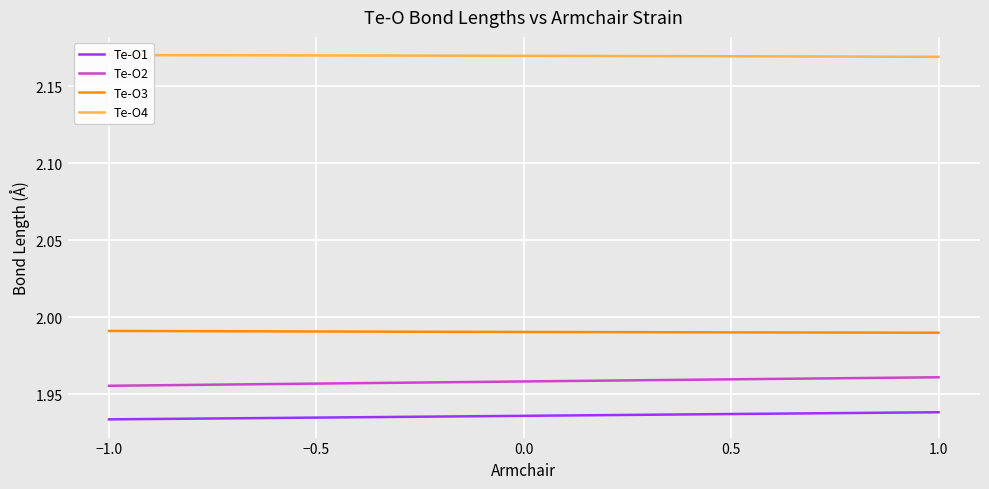

Reading left to right, transcribe all the data shown in this chart.

Te-O1: −1.0=1.9	−0.5=1.9	0.0=1.9	0.5=1.9	1.0=1.9
Te-O2: −1.0=2.0	−0.5=2.0	0.0=2.0	0.5=2.0	1.0=2.0
Te-O3: −1.0=2.0	−0.5=2.0	0.0=2.0	0.5=2.0	1.0=2.0
Te-O4: −1.0=2.2	−0.5=2.2	0.0=2.2	0.5=2.2	1.0=2.2